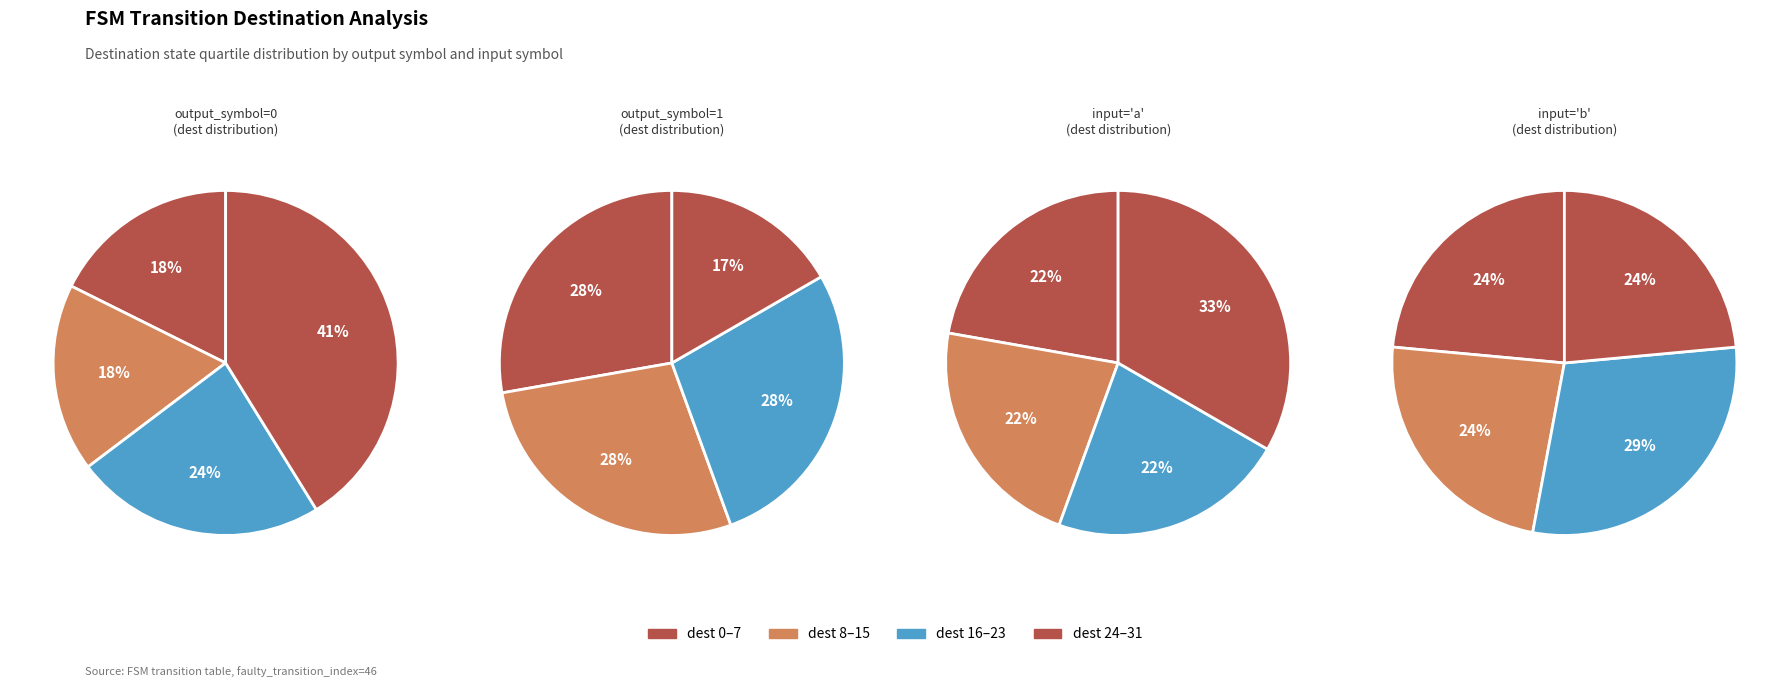

Combined, what portion of the pie is 3 and 1?

38.1%